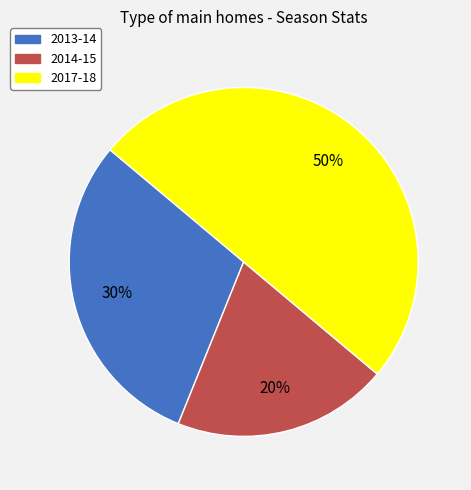

To the nearest percent, what is the difference between the 2013-14 and 2017-18 slice percentages?

20%